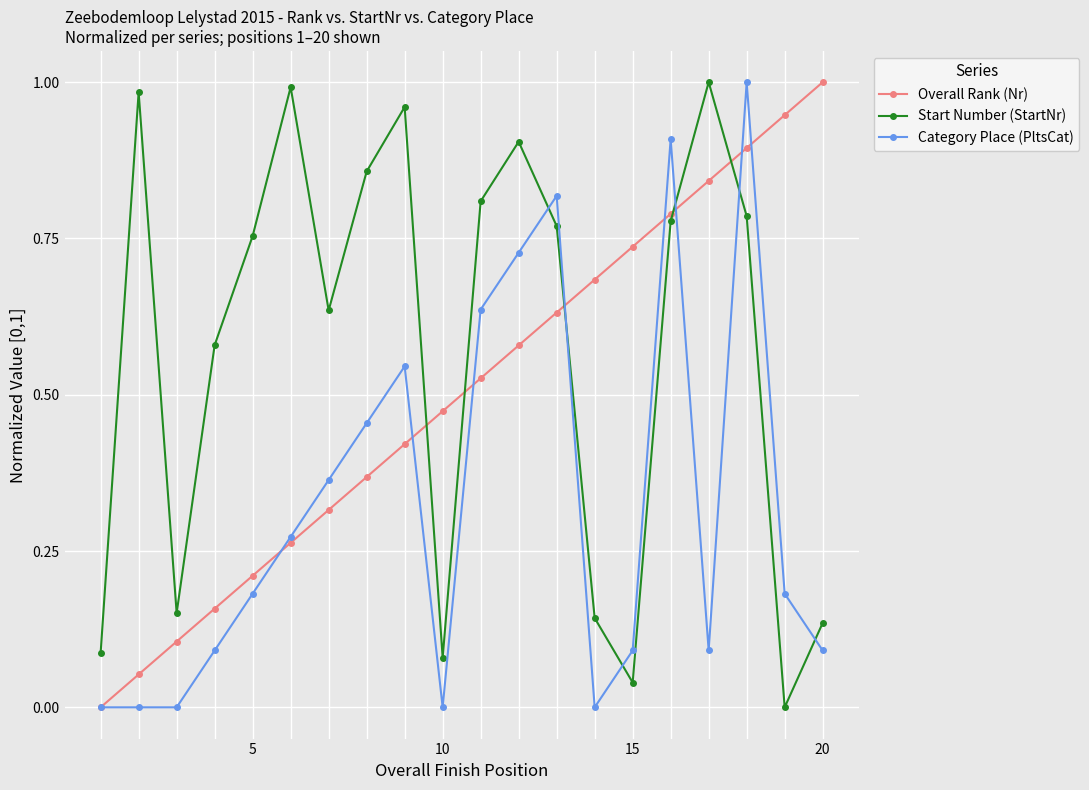

How many intersections are there between Start Number (StartNr) and Category Place (PltsCat)?

6